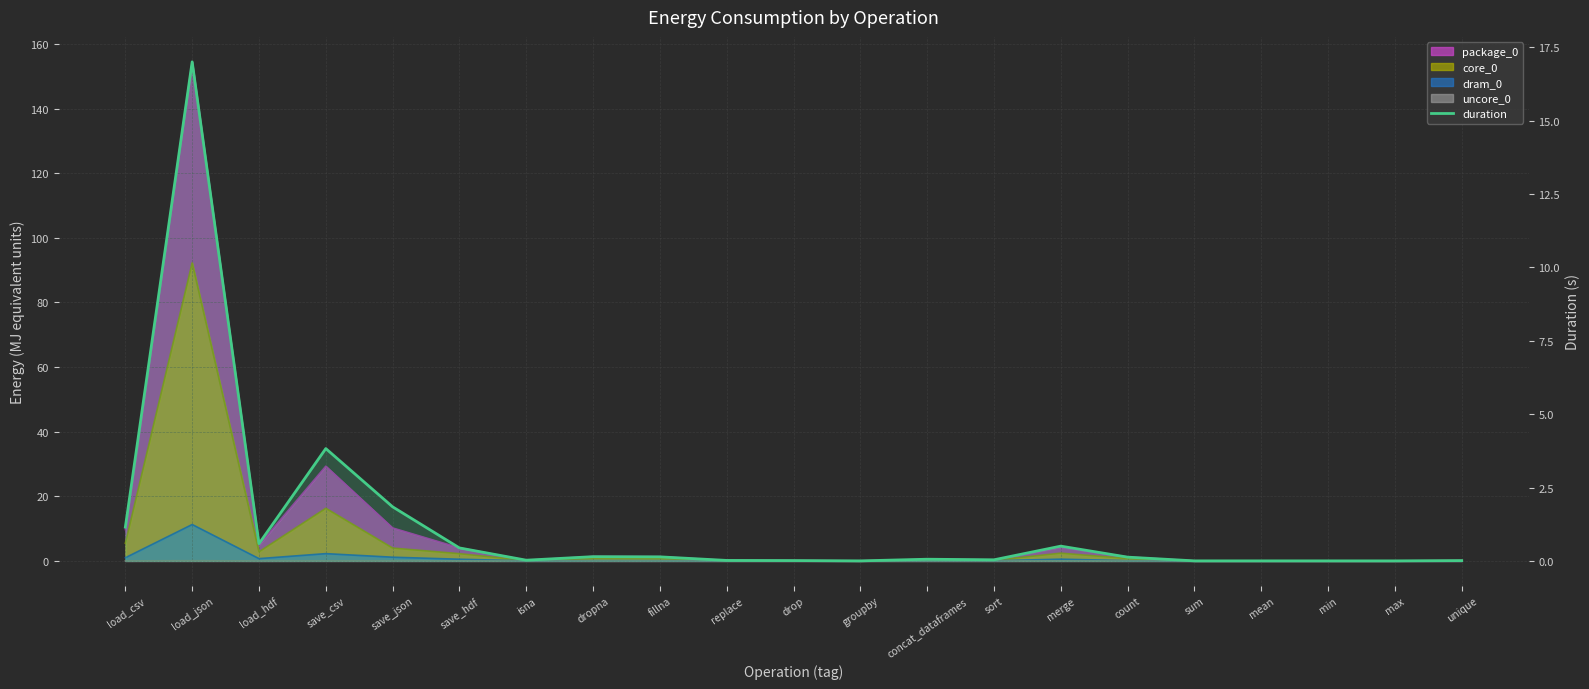

The value at sum is 0.0. True or false?

True